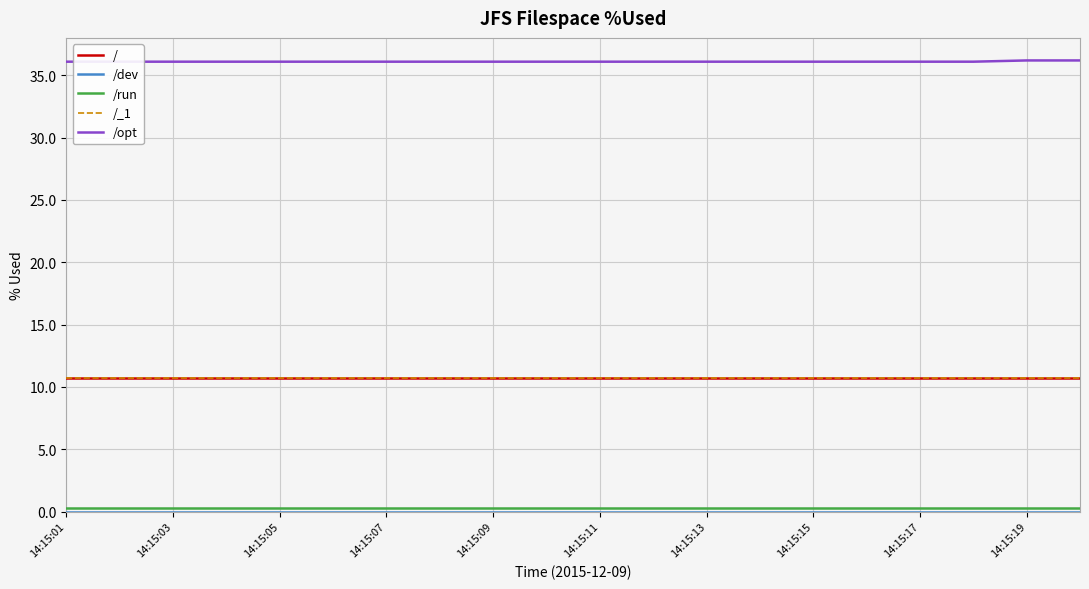

Is the value of /run at 12 greater than the value of /opt at 14:15:07?

No